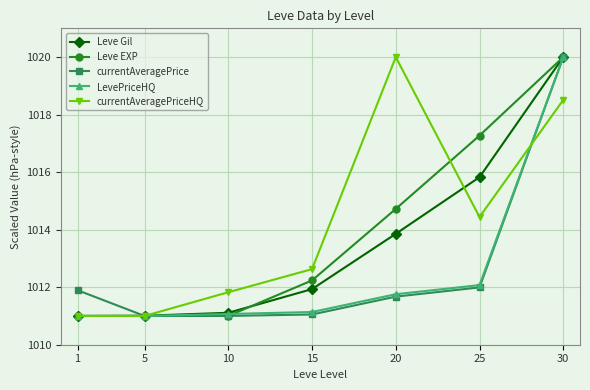

At which category is the sum across all series the highest?

30